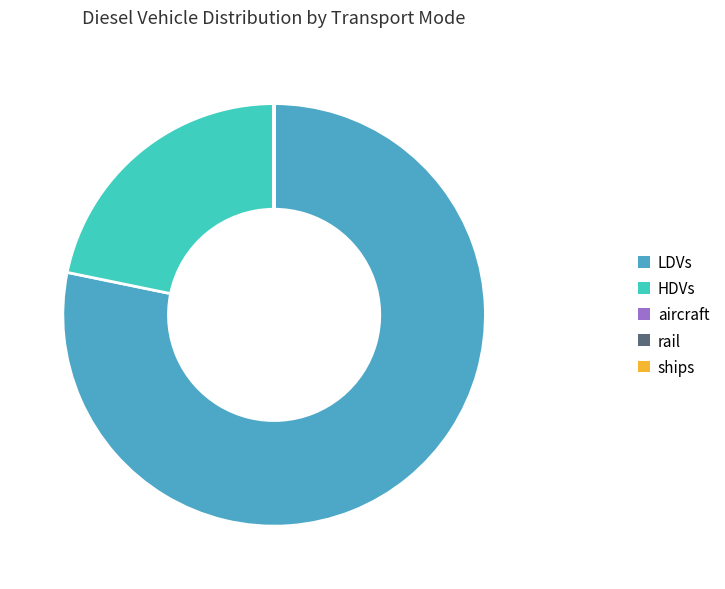

Is there any slice that represents more than half of the pie?

Yes